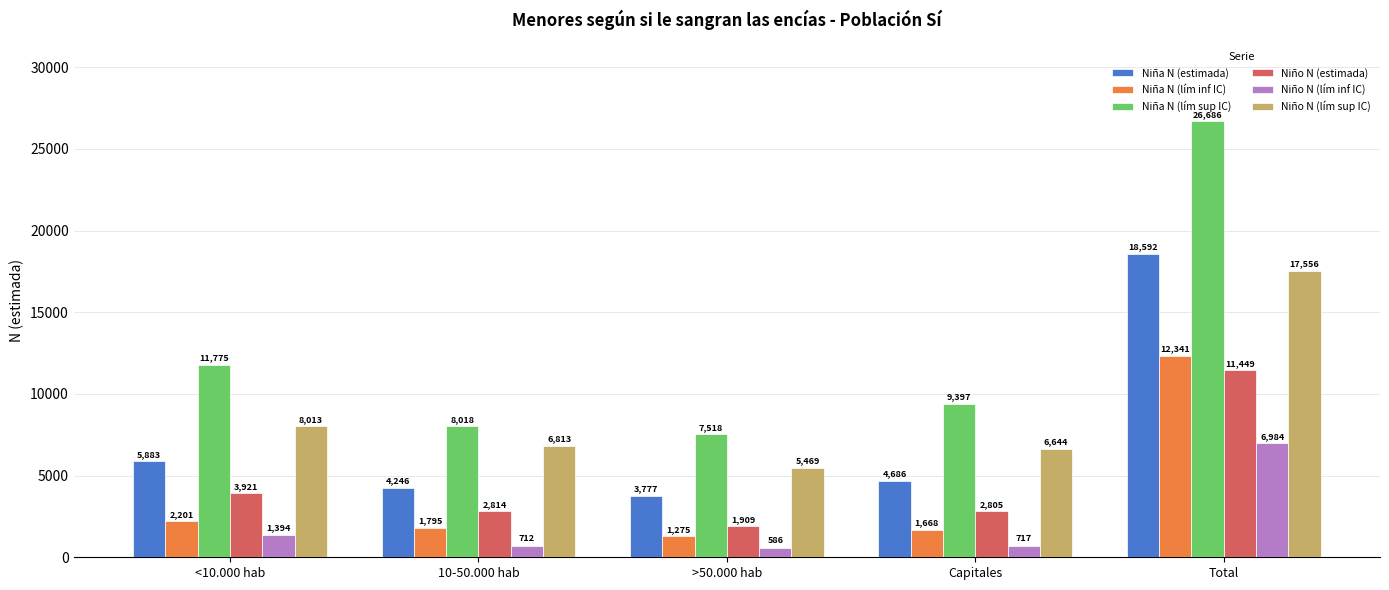

Rank the categories by Niña N (lím sup IC) value from lowest to highest.

>50.000 hab, 10-50.000 hab, Capitales, <10.000 hab, Total